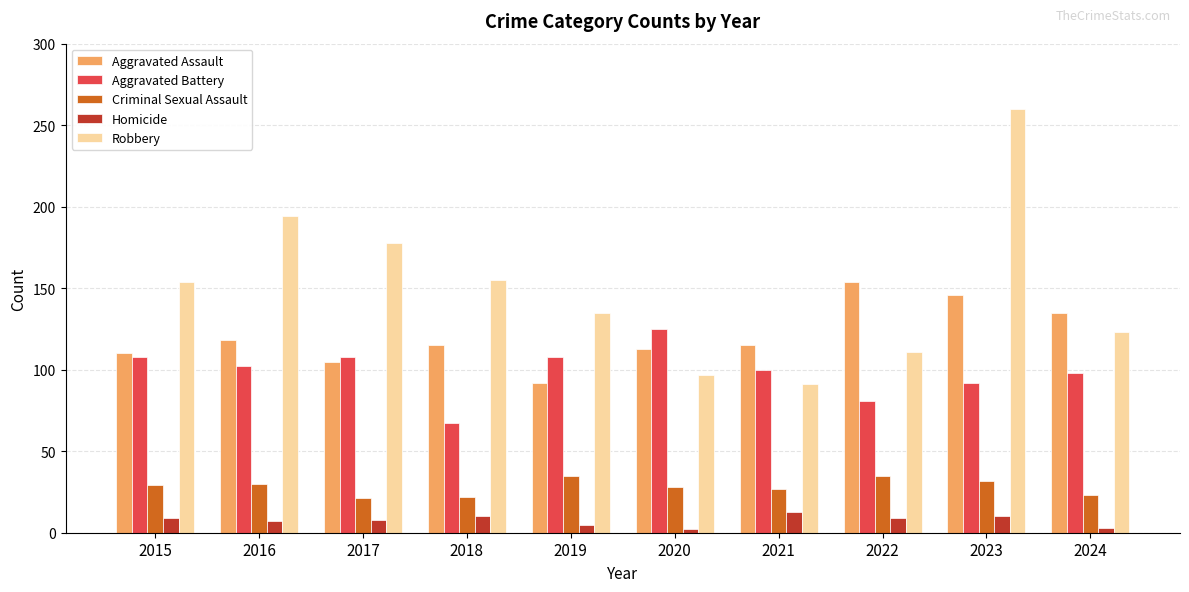

How many categories are shown in the chart?

10